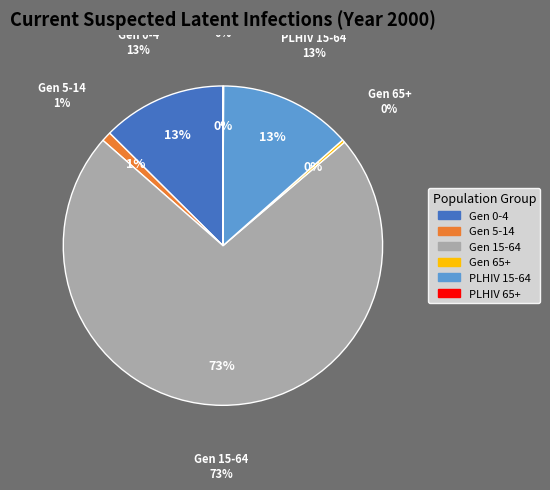

Which category has the biggest portion of the pie?

Gen 15-64